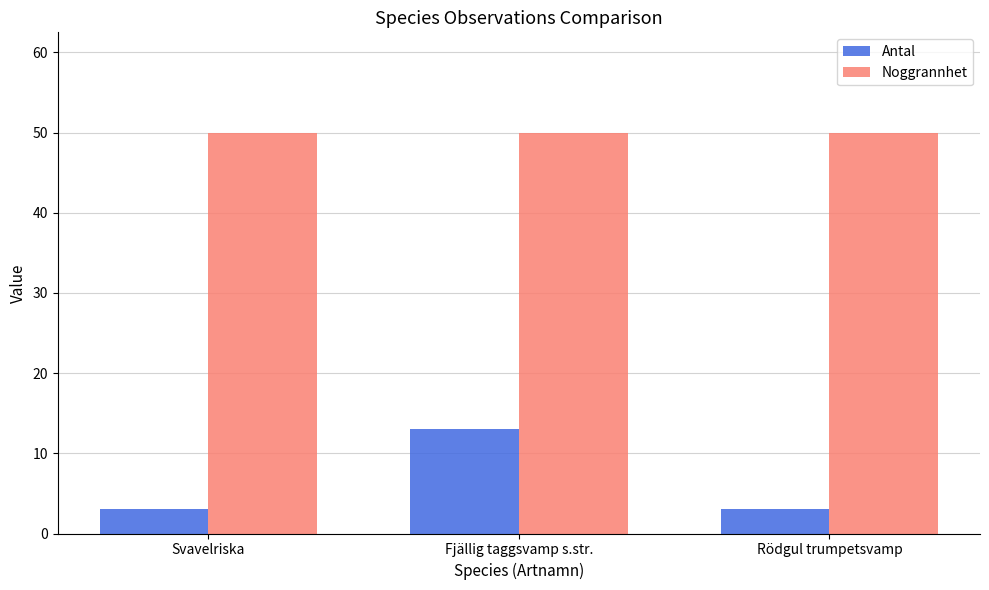

Reading left to right, what are all the values shown in this chart?

Antal: Svavelriska=3	Fjällig taggsvamp s.str.=13	Rödgul trumpetsvamp=3
Noggrannhet: Svavelriska=50	Fjällig taggsvamp s.str.=50	Rödgul trumpetsvamp=50